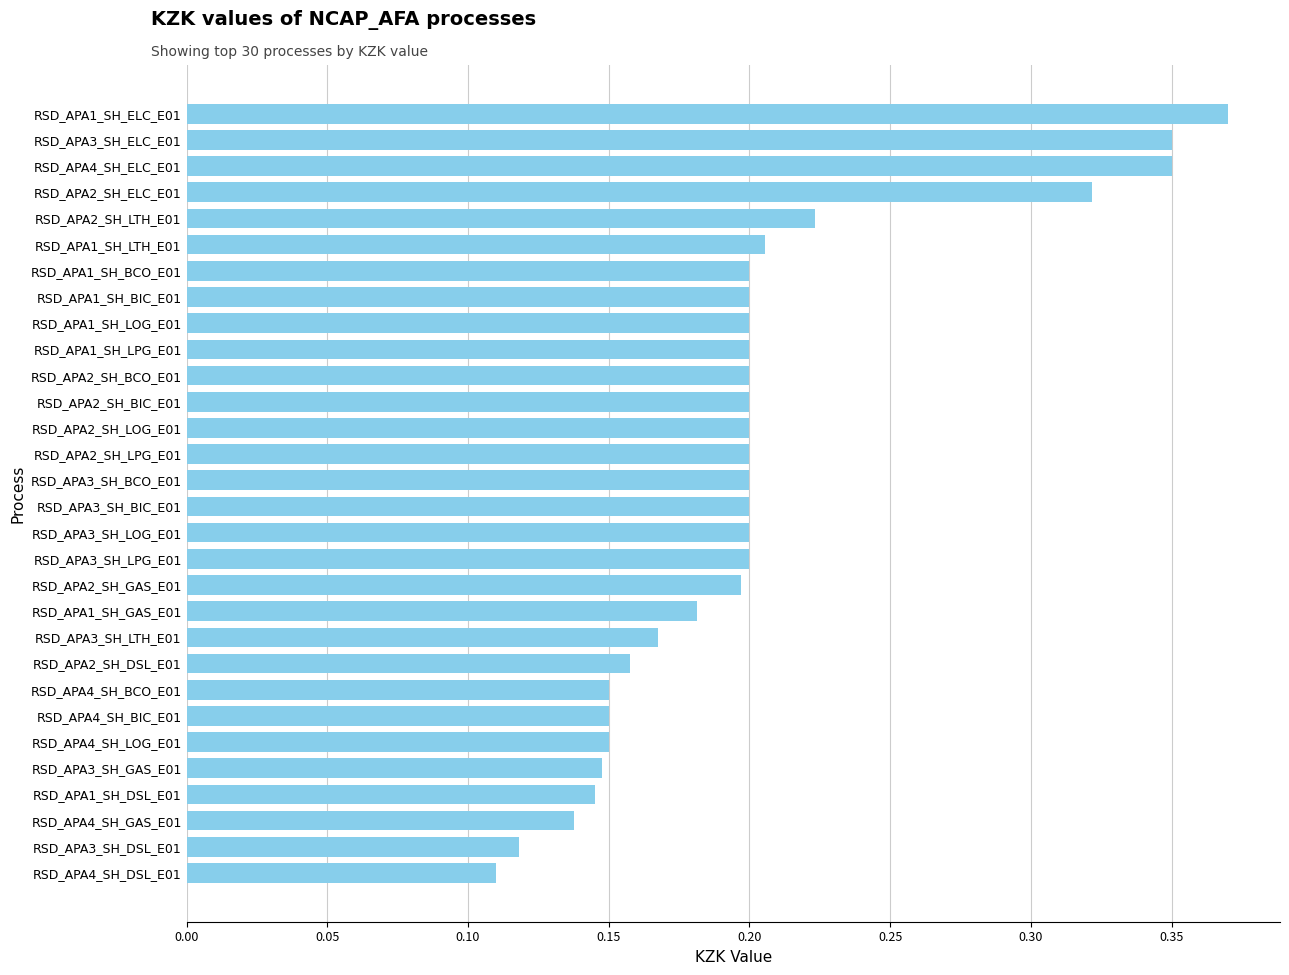

Which category has the lowest value across all series?

RSD_APA4_SH_DSL_E01